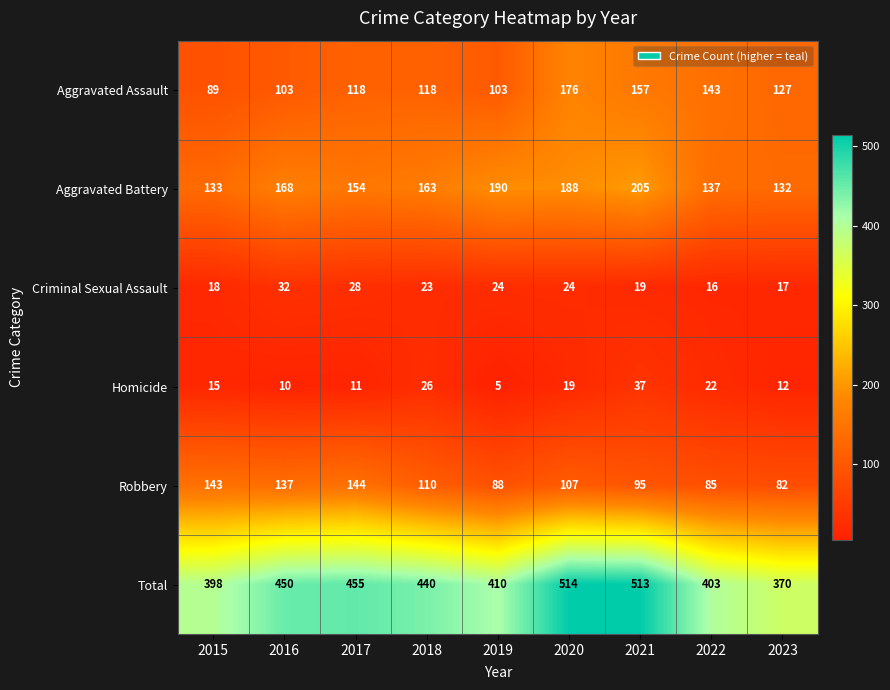

What is the difference between the Homicide values at 2021 and 2015?

22